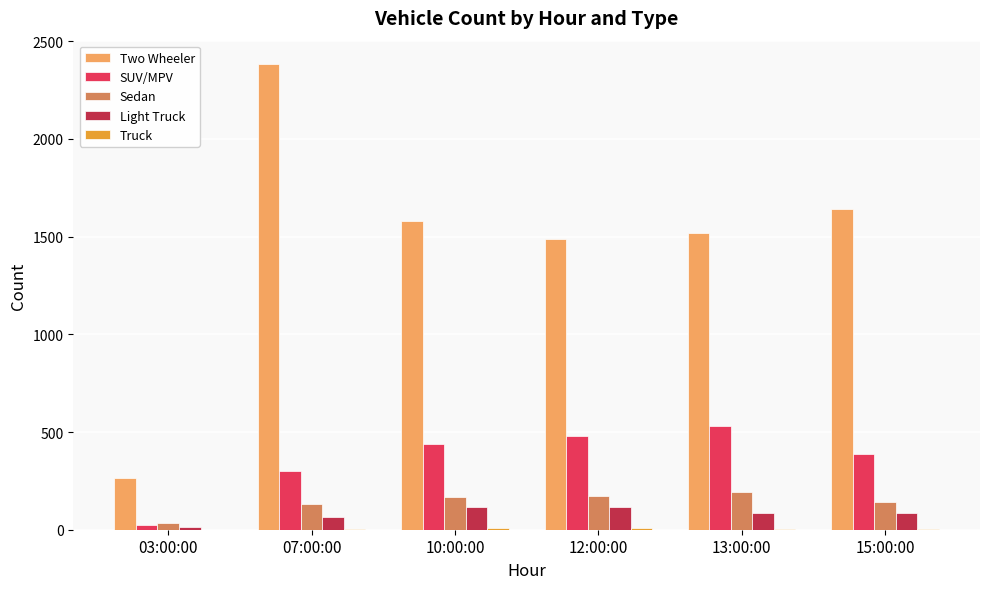

The Sedan series shows 33 at 07:00:00. True or false?

False